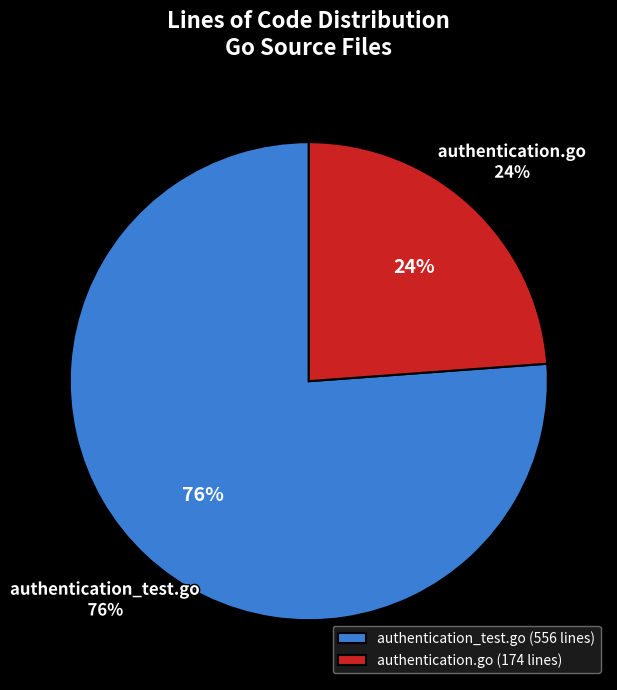

What is the largest slice in the pie chart?

authentication_test.go